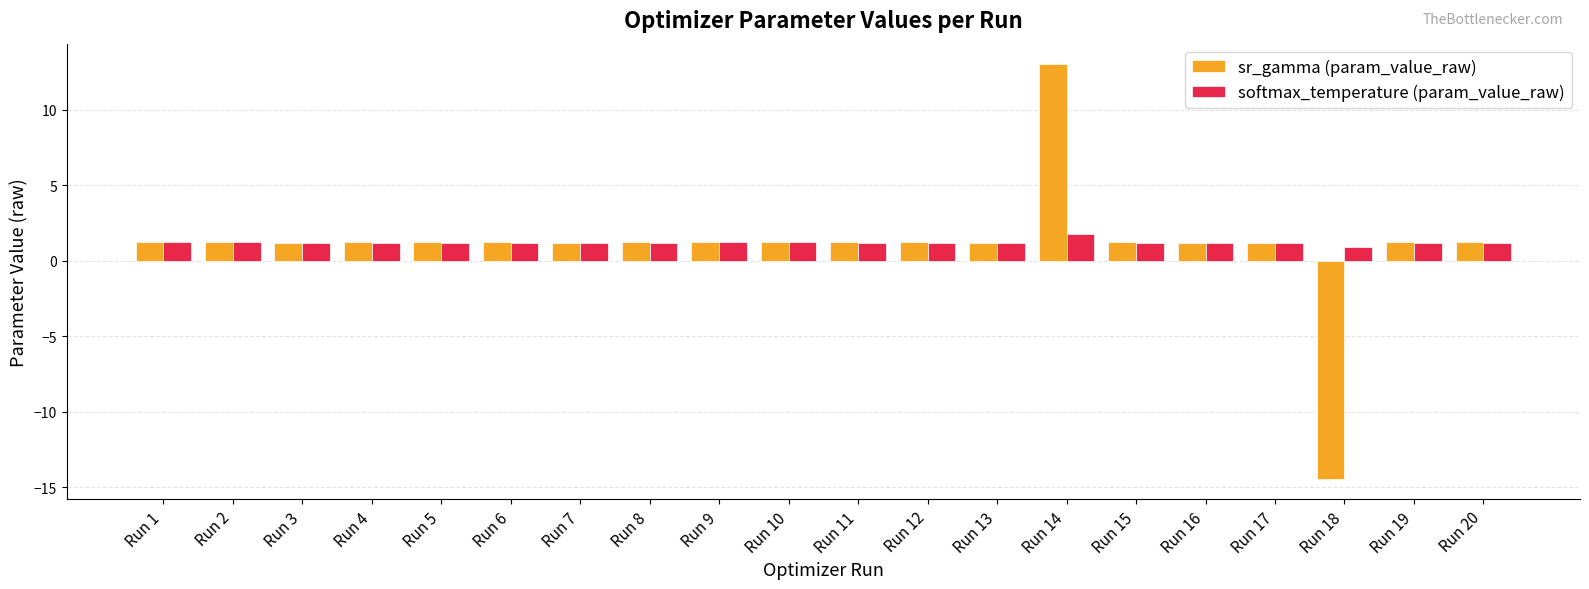

What is the total value across all series at Run 3?

2.4